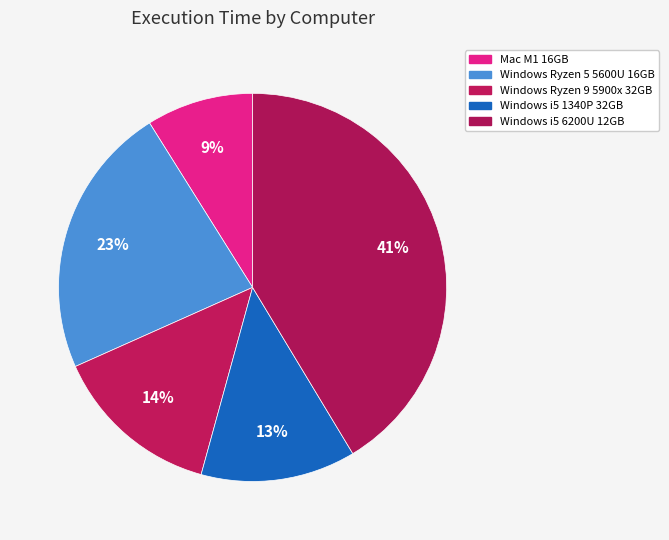

Which slice is the largest?

Windows i5 6200U 12GB